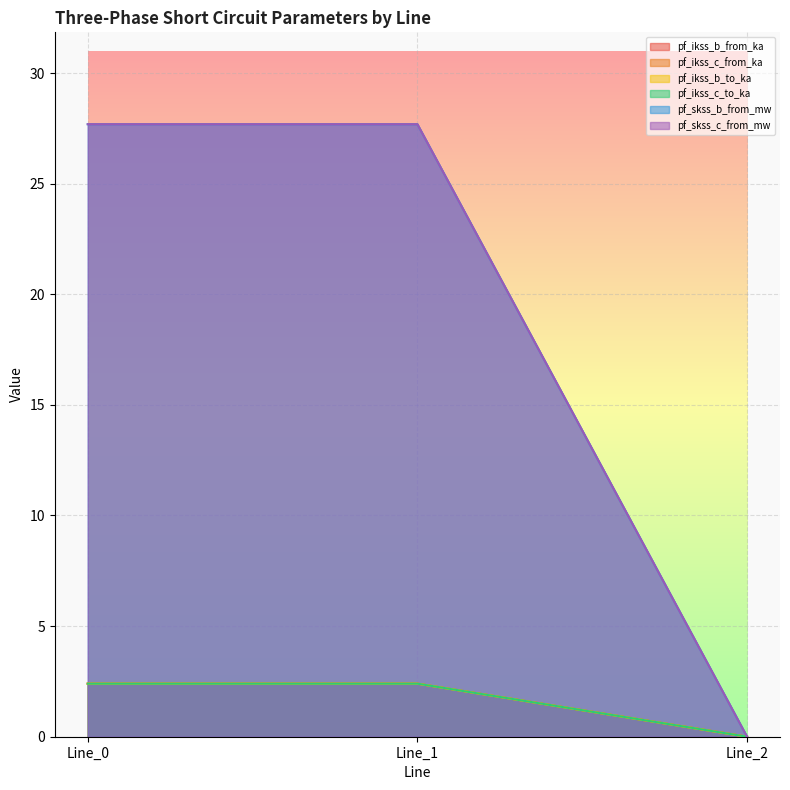

The value of pf_ikss_b_from_ka at Line_1 is 3.2. True or false?

False